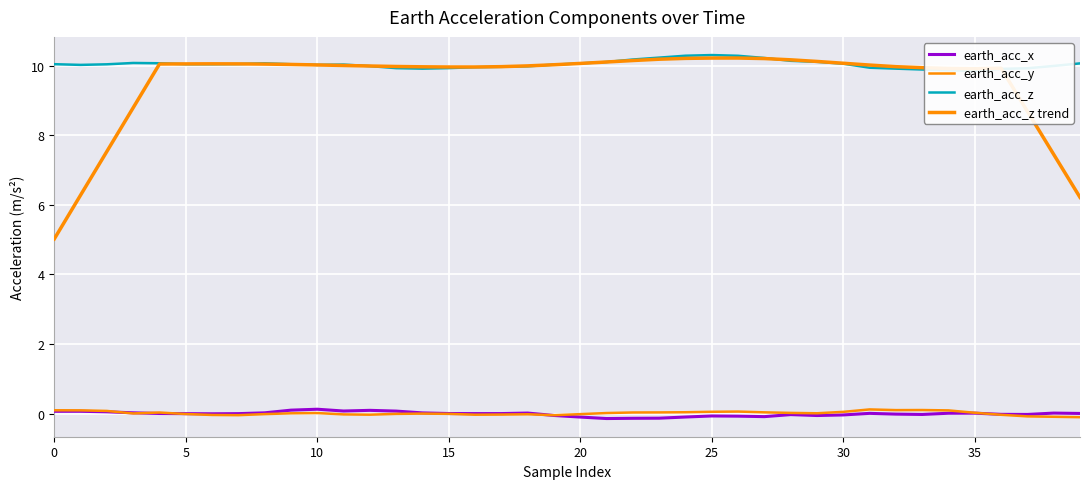

True or false: earth_acc_z trend has a value of 10.2 at 23.

True